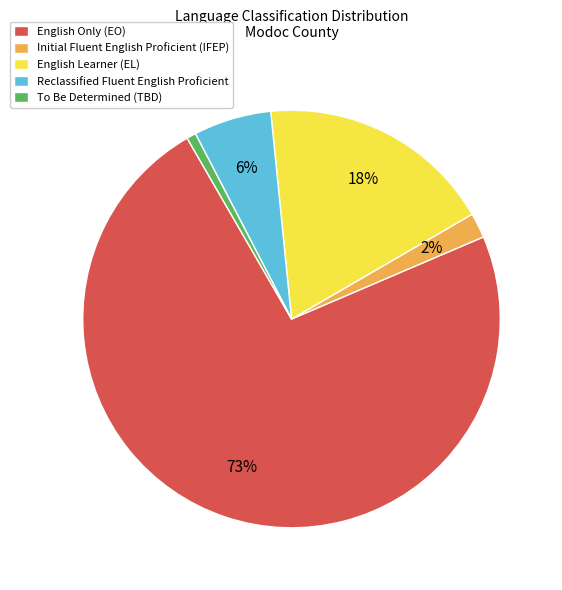

What is the smallest slice in the pie chart?

To Be Determined (TBD)